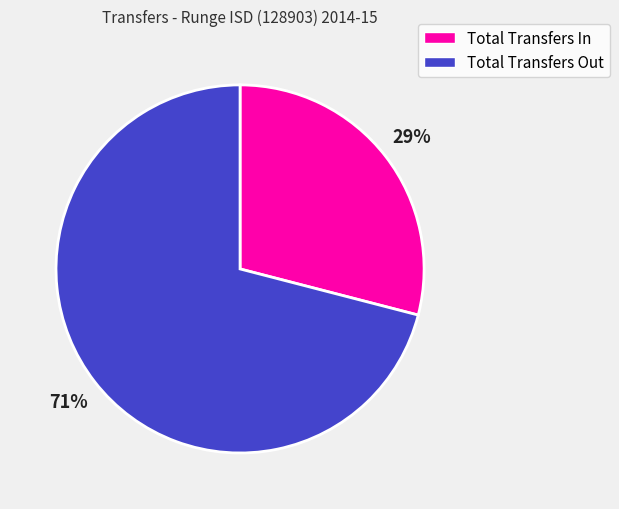

Is it true that Total Transfers Out is 71% of the pie?

True